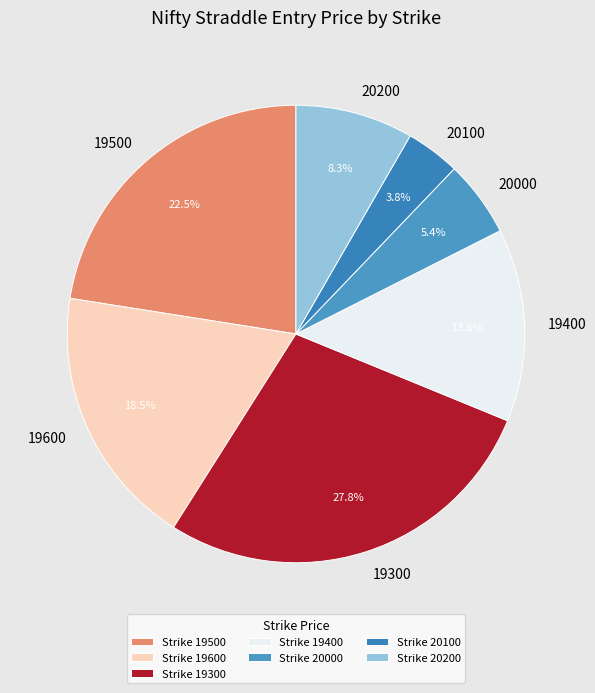

Combined, what portion of the pie is 19300 and 20000?

33.2%